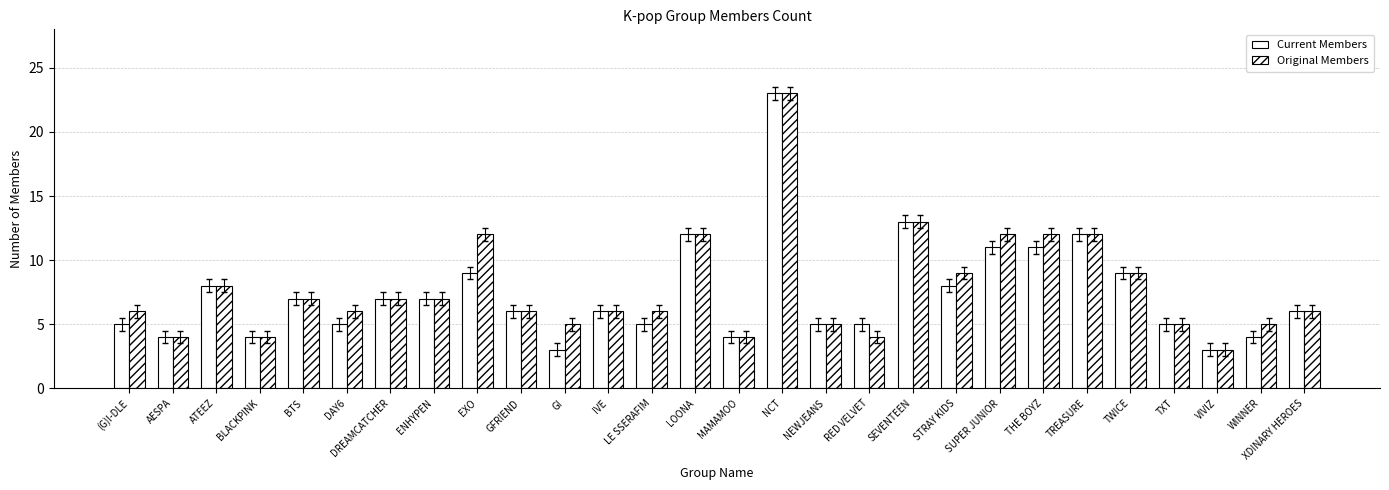

What is the total value across all series at WINNER?

9